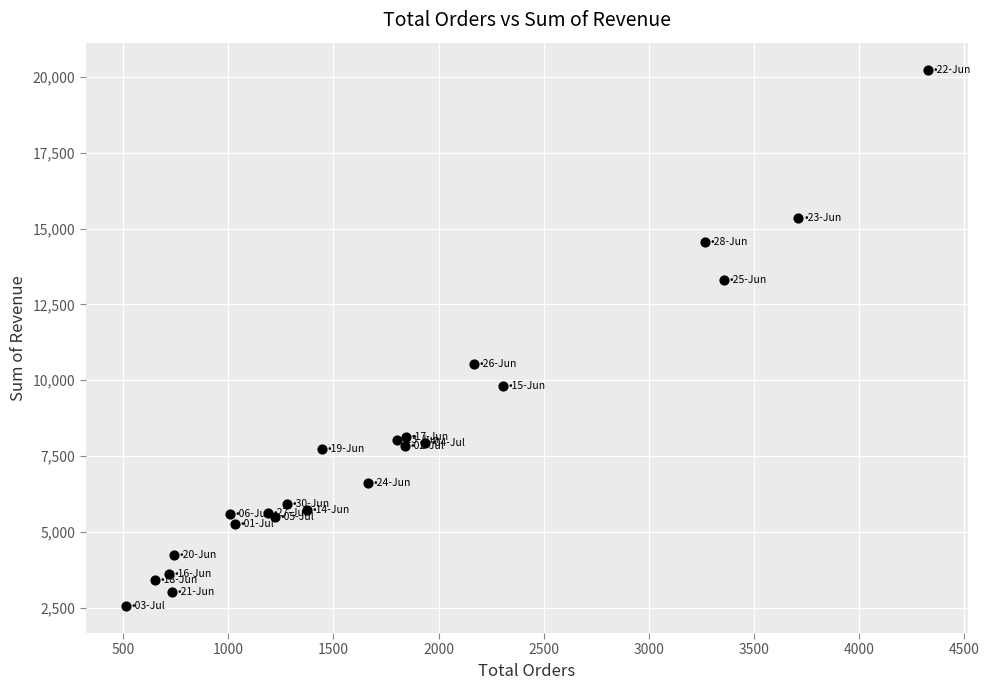

What Y value in the scatter plot is closest to 11397?

10524